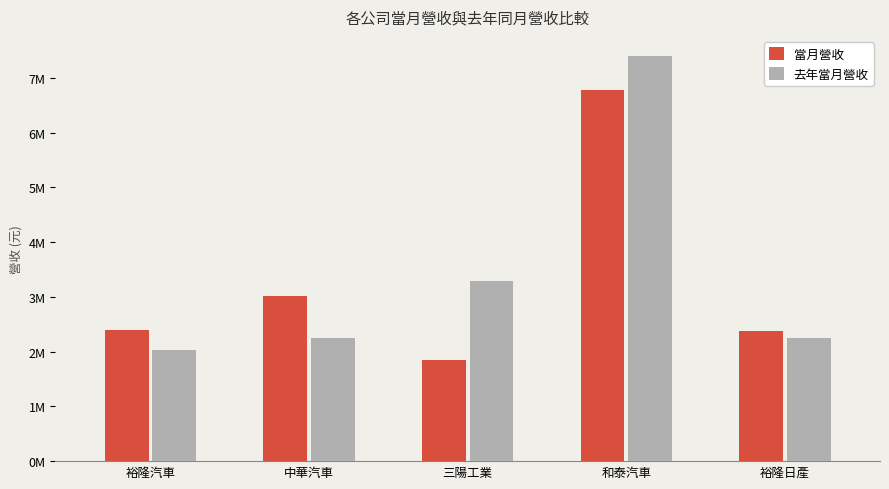

Are the bars horizontal?

No